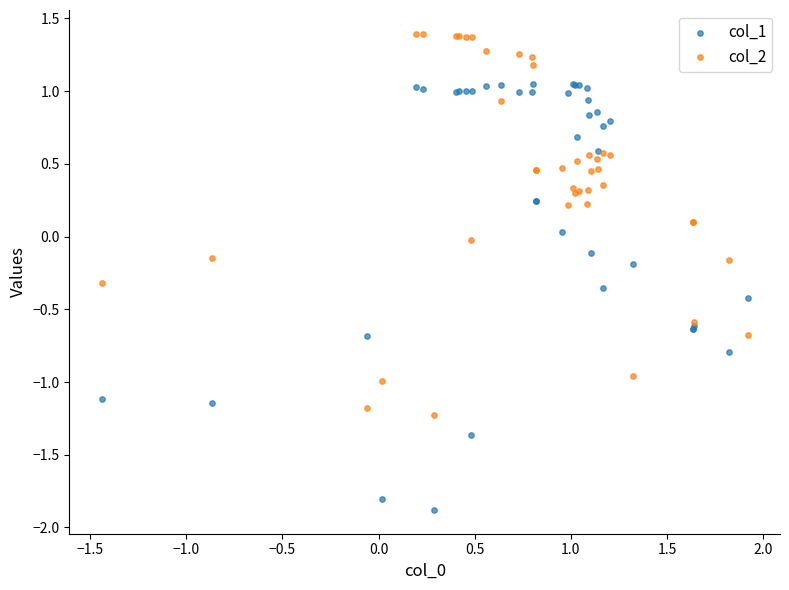

Which series contains the highest Y value?

col_2